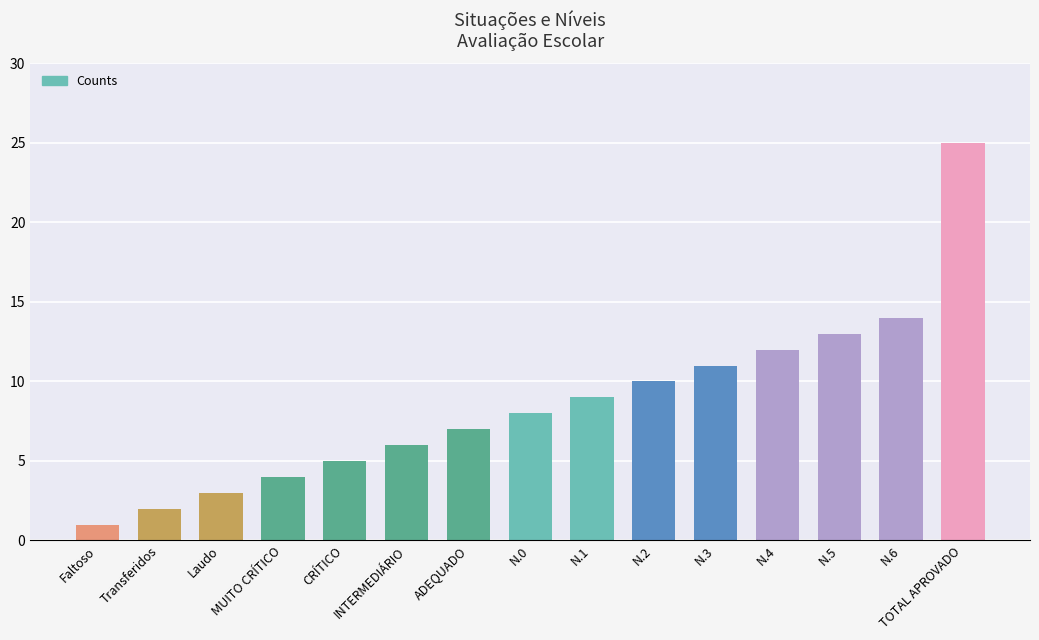

What is the greatest value displayed?

25